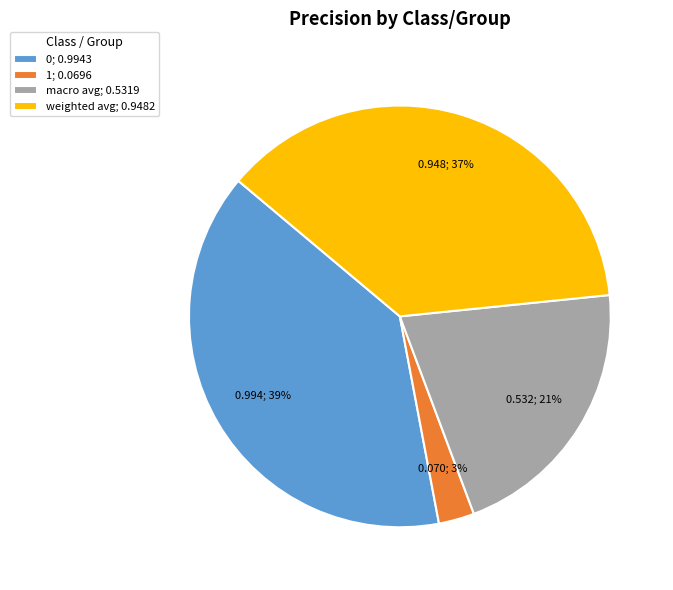

What percentage is the 0 slice, to the nearest percent?

39%